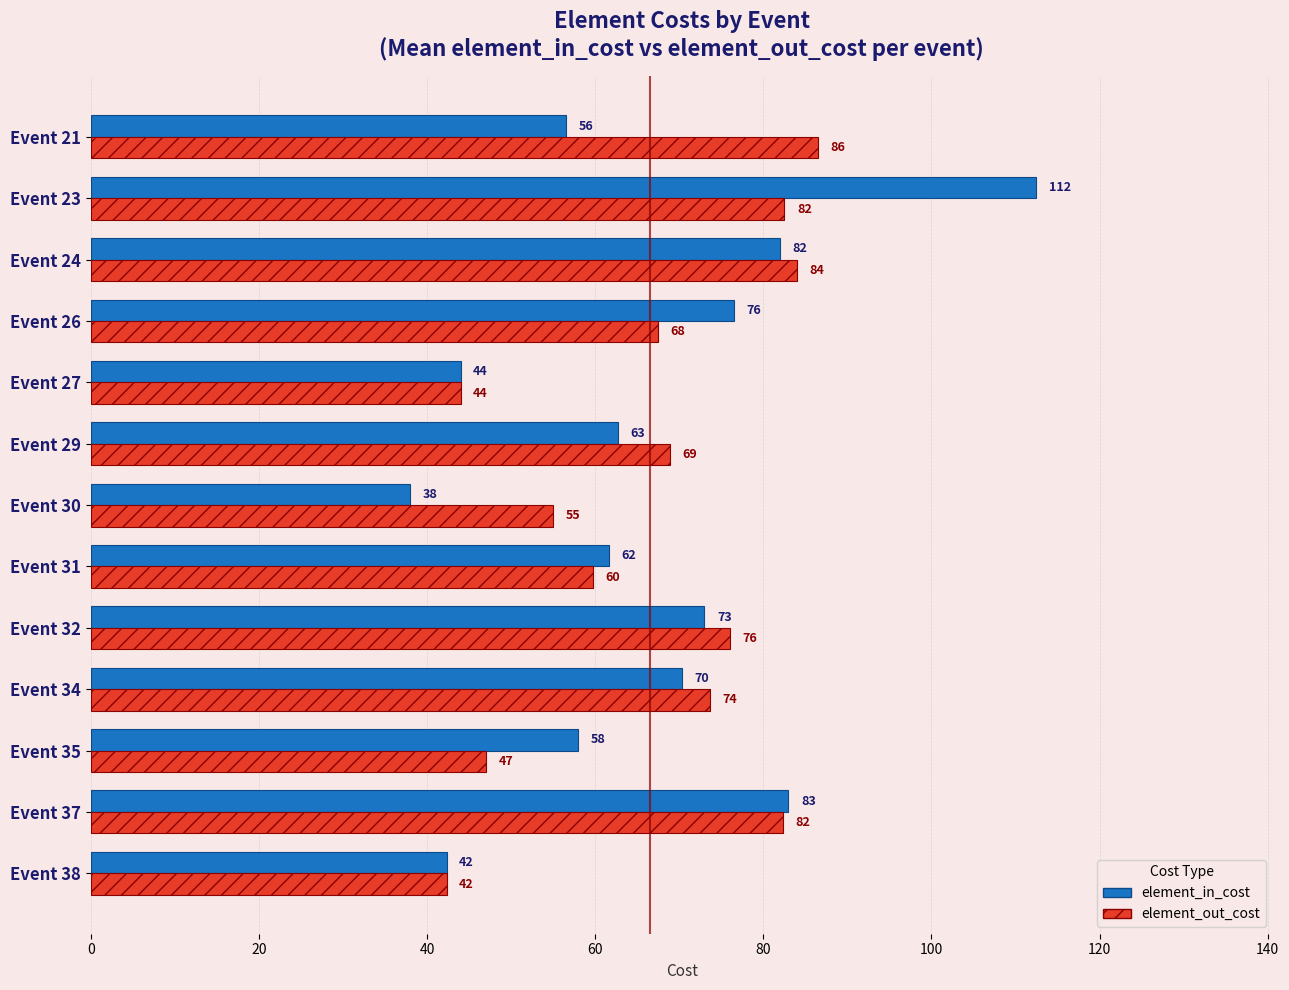

What is the average value of the element_out_cost series?

66.9